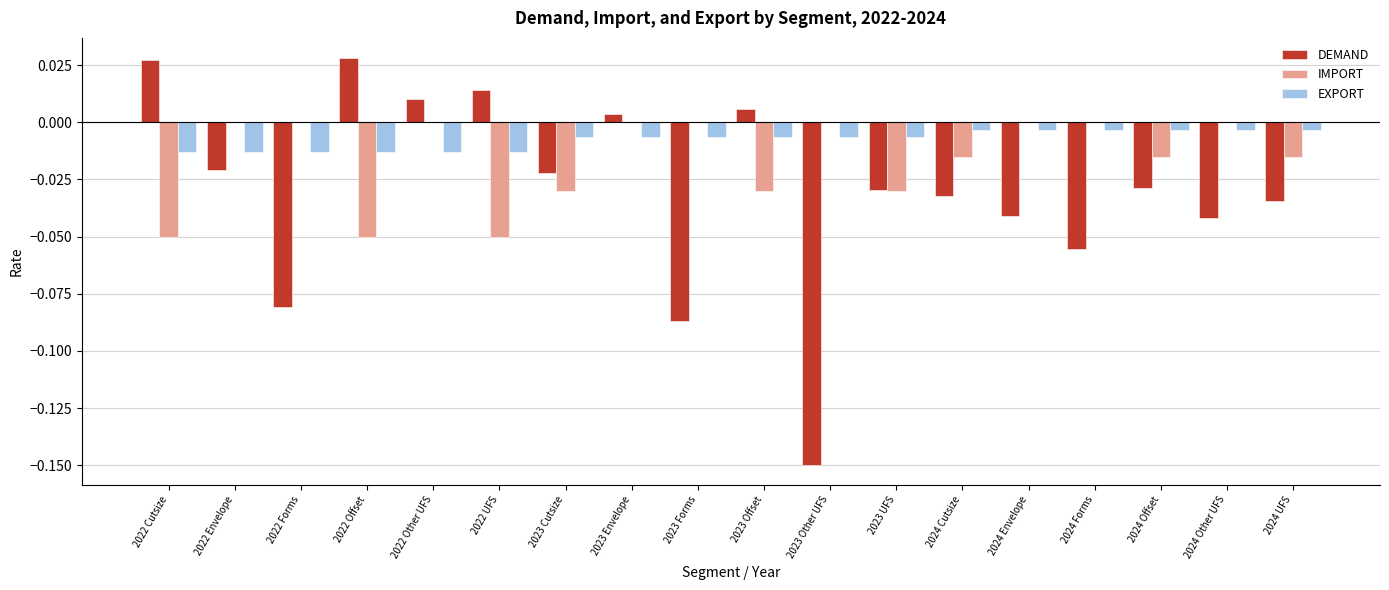

Which series changed the most between 2023 Offset and 2024 UFS?

DEMAND